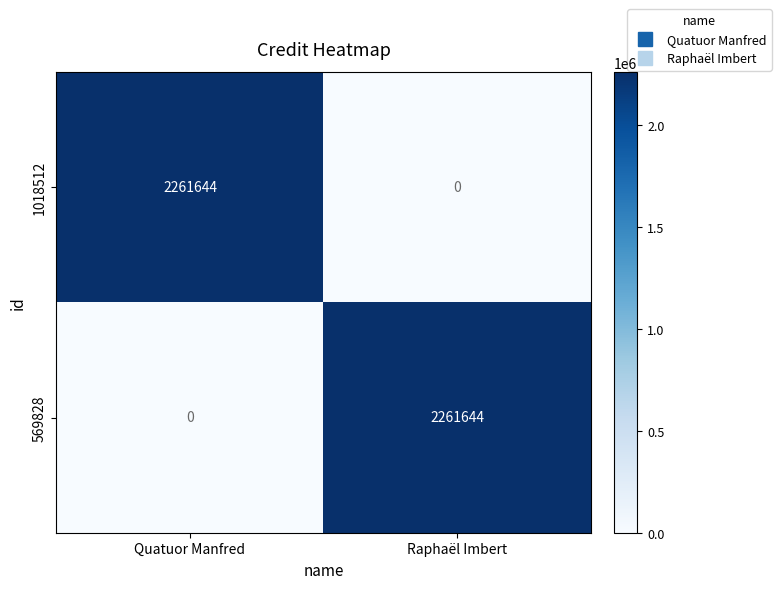

Where is 569828 nearest to the value 1130822?

Quatuor Manfred